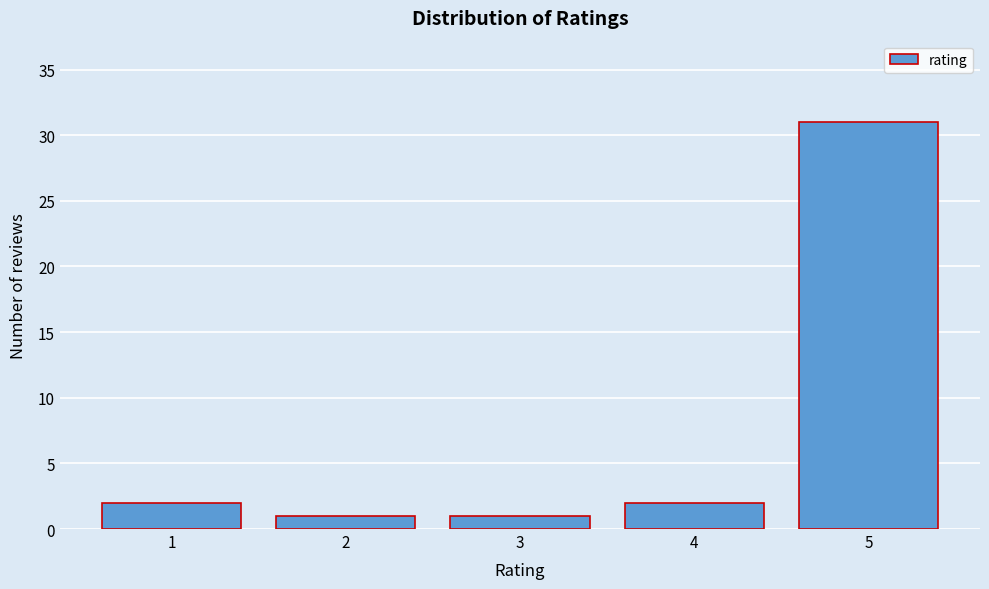

Over which range of the x-axis is the bar tallest?

4.5 to 5.5